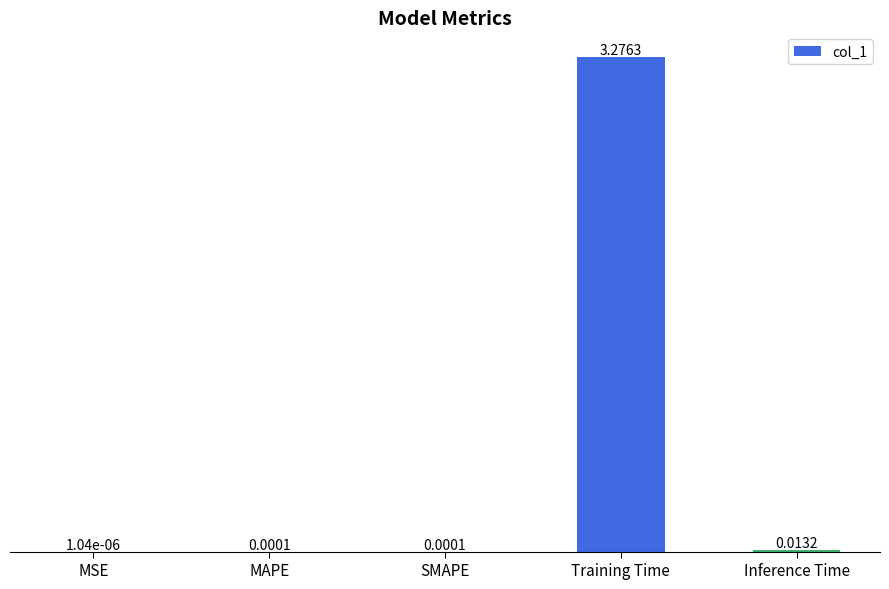

Between SMAPE and Training Time, which is larger?

Training Time